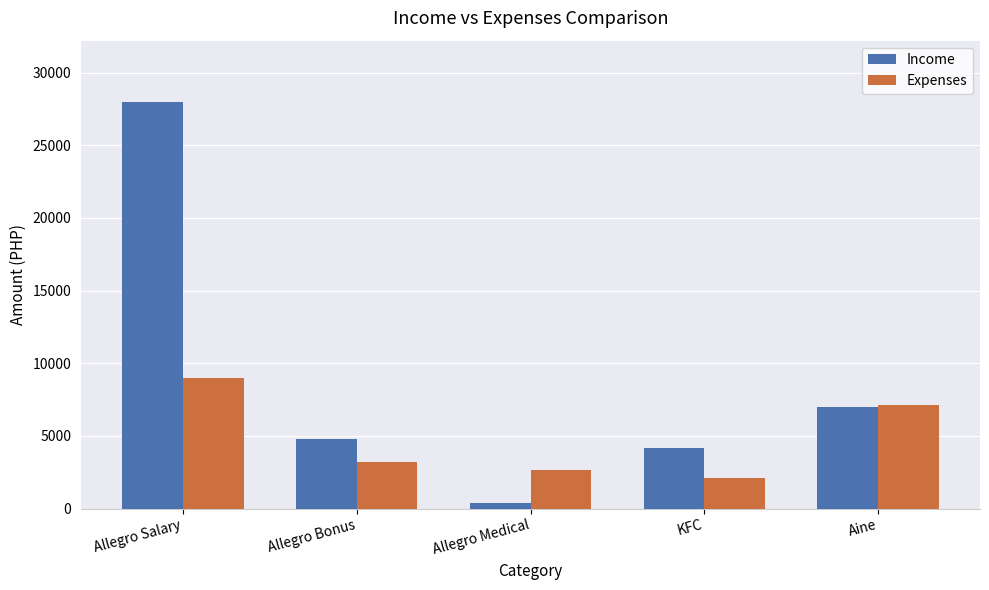

What is the label of the 2nd bar from the right?

KFC